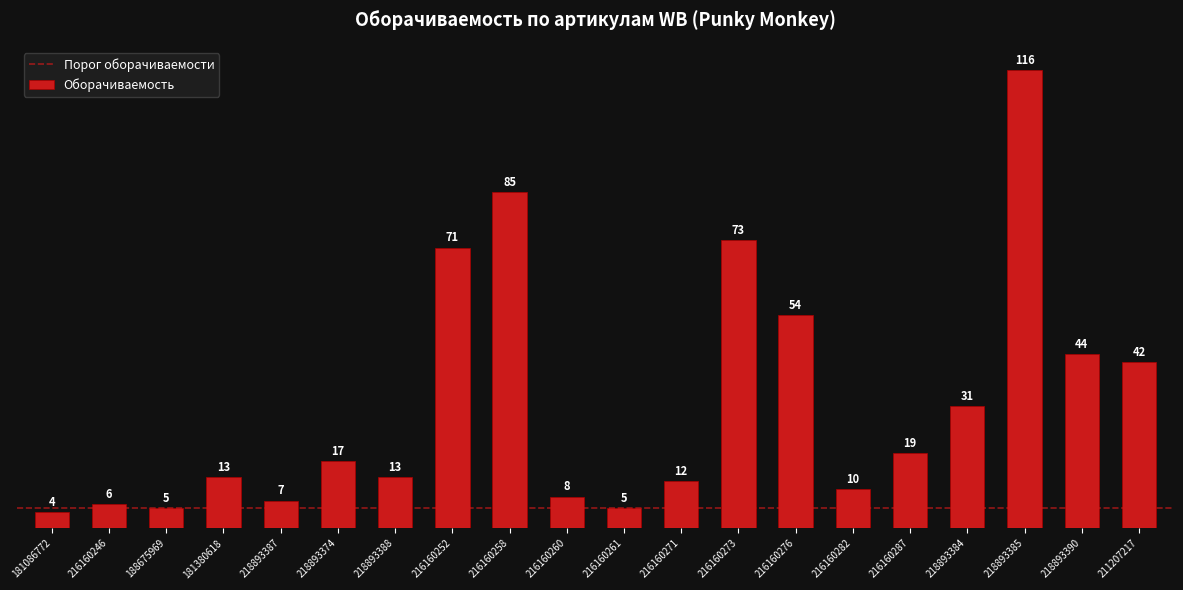

What is the label of the 8th bar from the left?

216160252